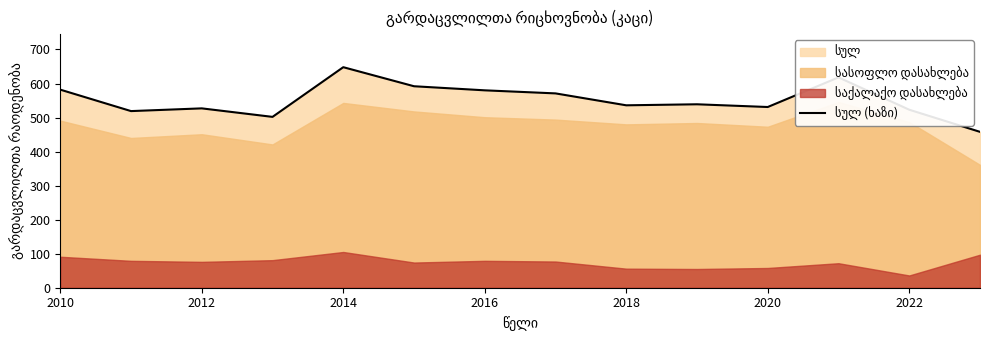

What is the greatest value displayed?

648